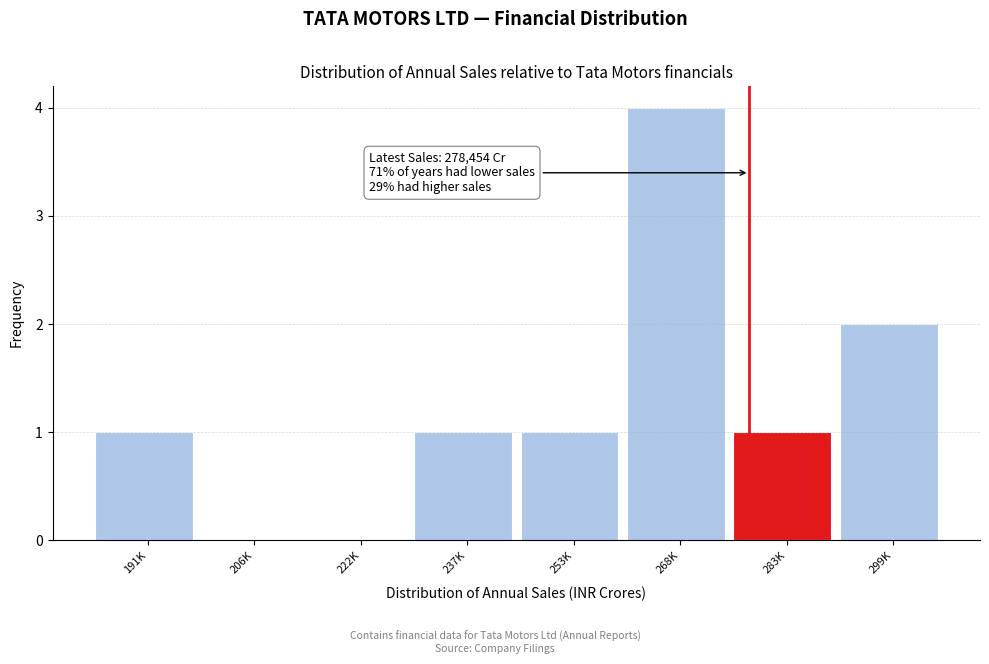

Reading left to right, extract all data points from this chart.

191K=1	206K=0	222K=0	237K=1	253K=1	268K=4	283K=1	299K=2